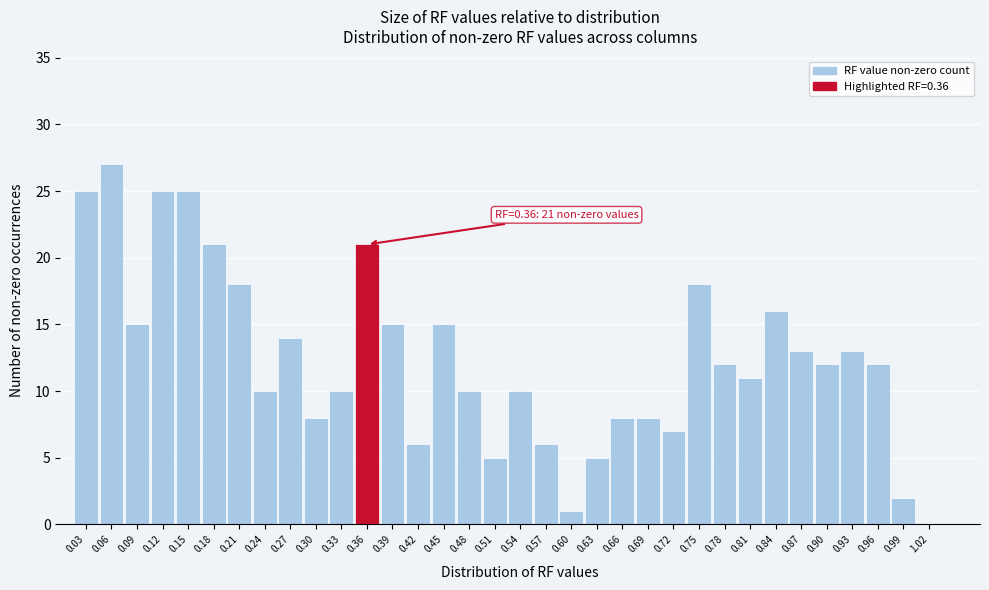

What is the greatest value displayed?

27